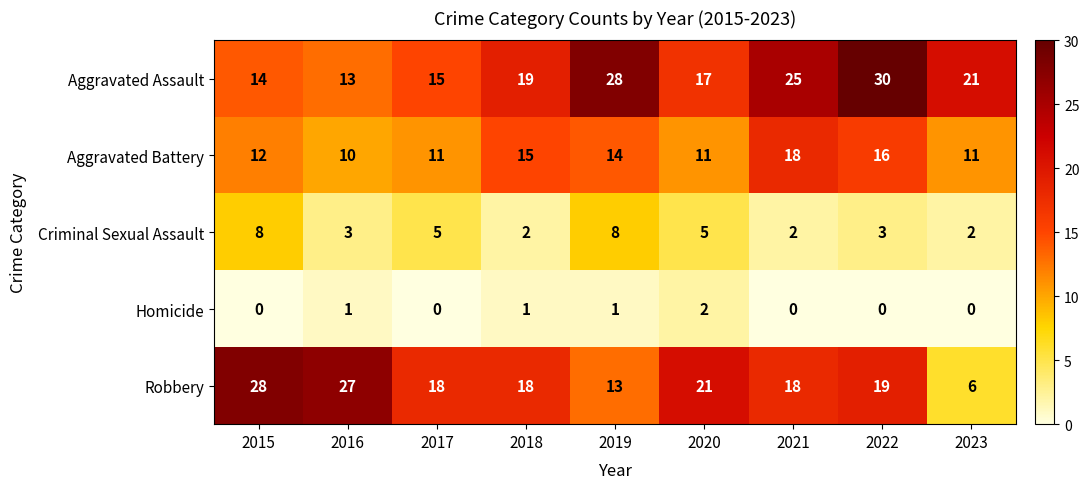

What is the sum of the Aggravated Assault values at 2023 and 2020?

38